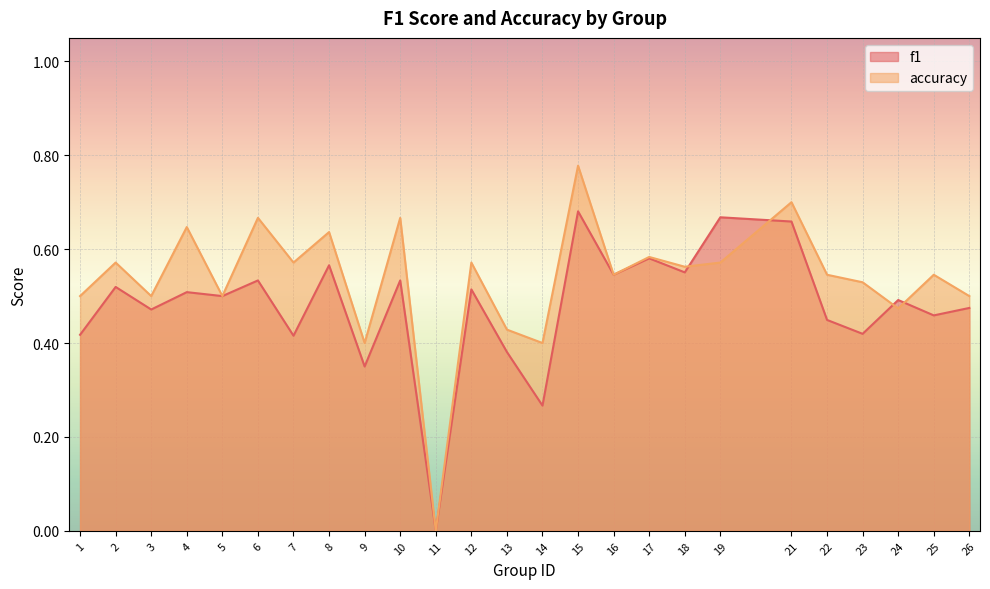

Which label corresponds to the smallest value in the chart?

11